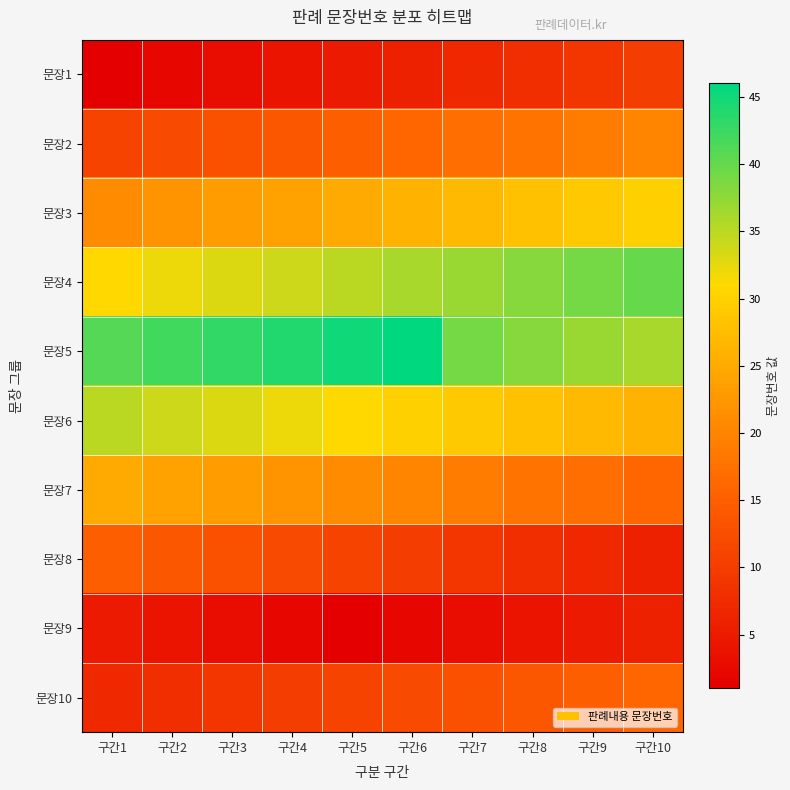

Which category has the lowest value across all series?

구간1